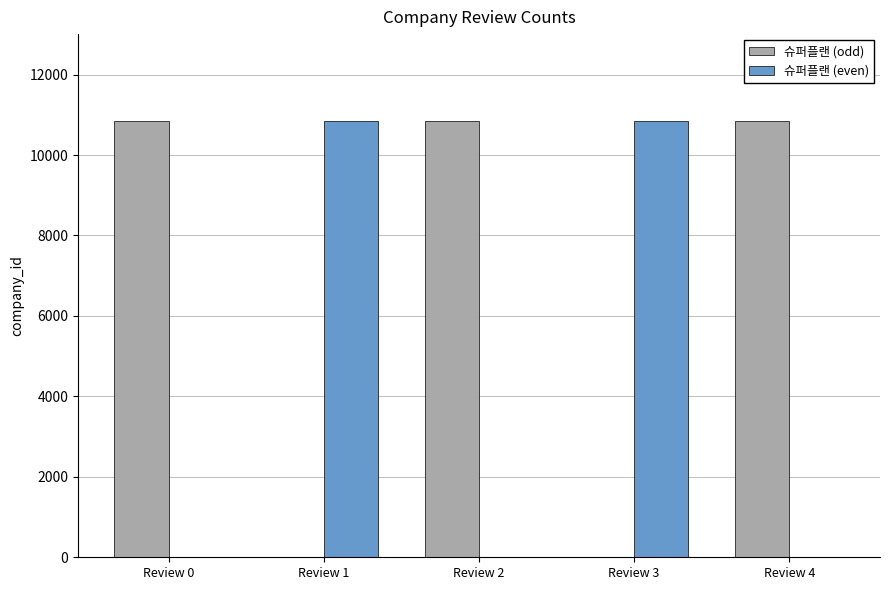

Which series has the largest total across all categories?

슈퍼플랜 (odd)